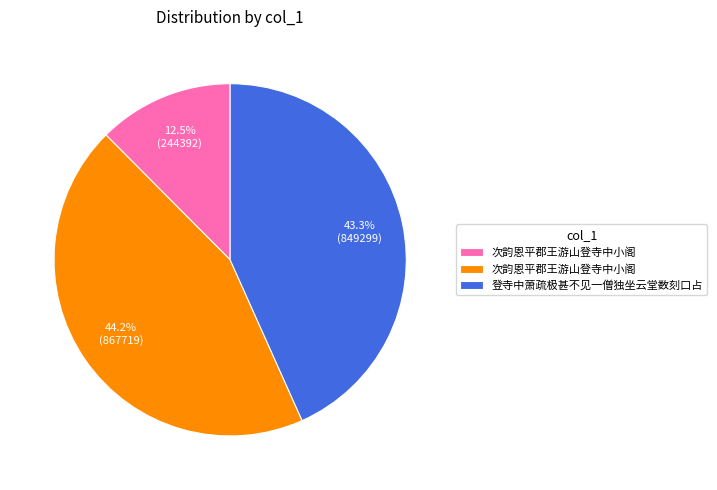

Does any single category account for the majority?

No